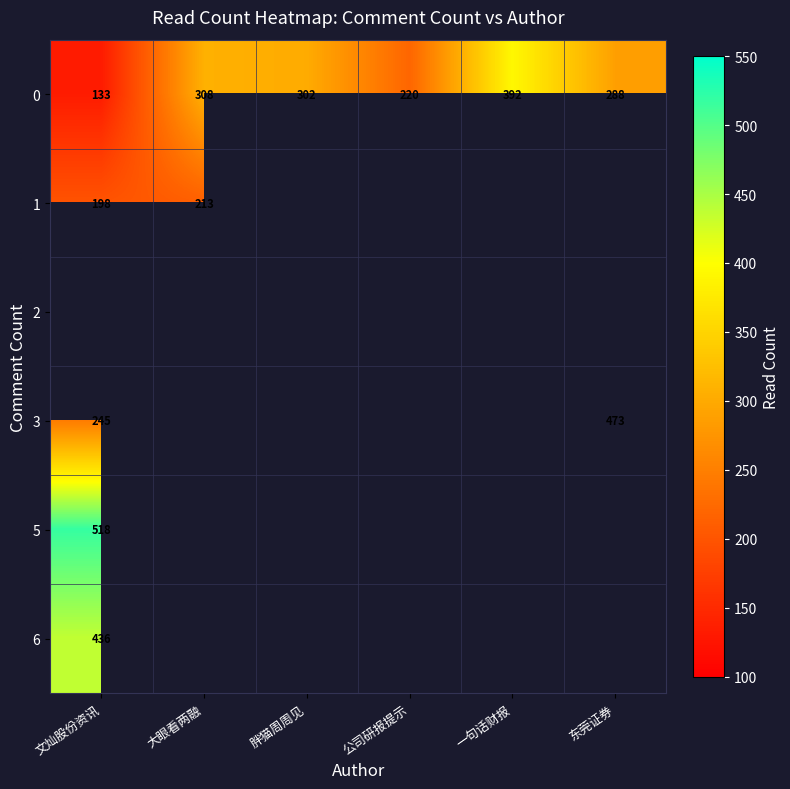

What is the greatest value displayed?

518.0